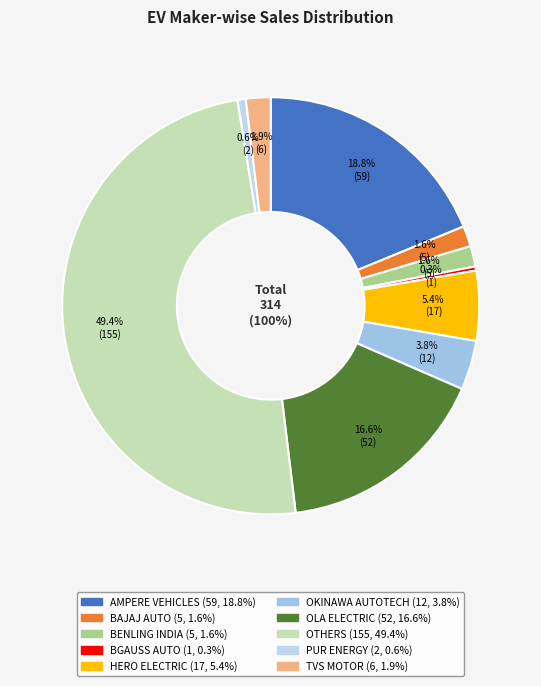

What is the smallest slice in the pie chart?

BGAUSS AUTO